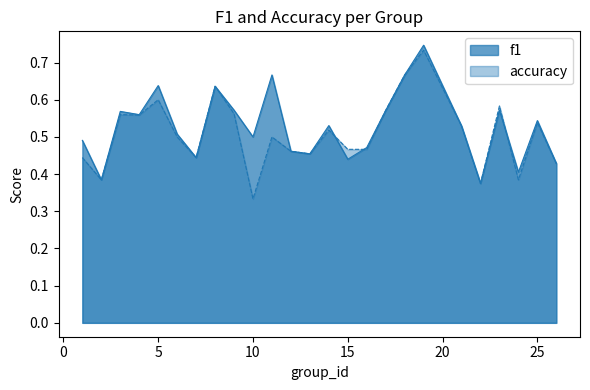

At which category is the sum across all series the highest?

19